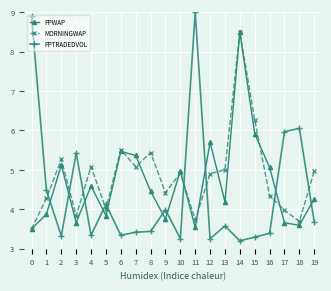

At which category is the sum across all series the highest?

14